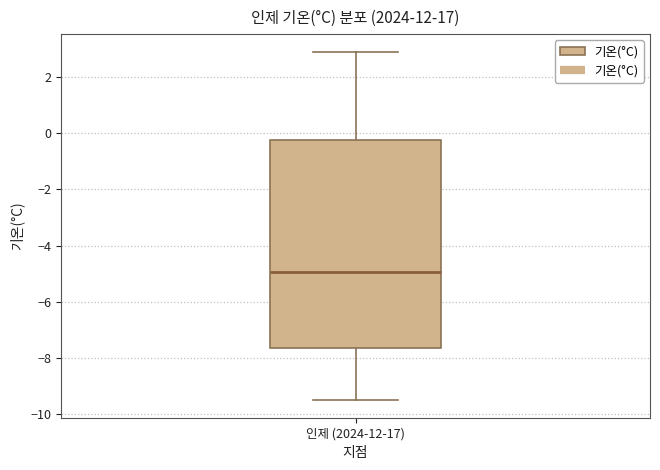

Transcribe this box plot: give where the median line is, the range the box spans, and where the two whiskers end, as read against the y-axis. The values are not printed on the chart, so give them approximately, as read against the axis.

median -5.0, box -7.6 to -0.2, whiskers -9.4 to 3.0